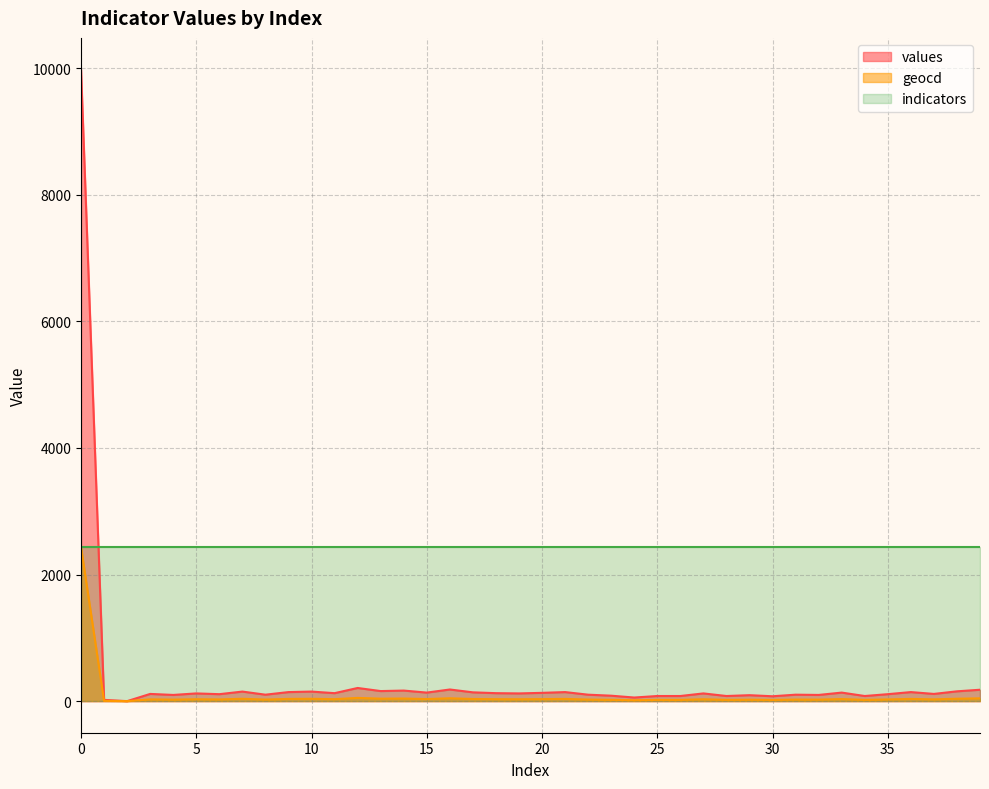

The geocd series shows 23 at 29. True or false?

True